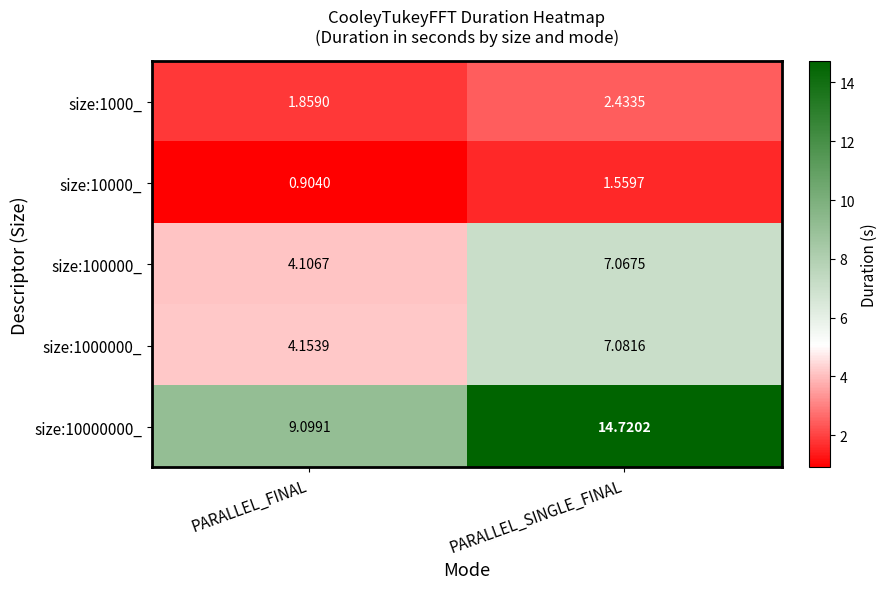

What is the spread (max minus min) of values at PARALLEL_FINAL?

8.2